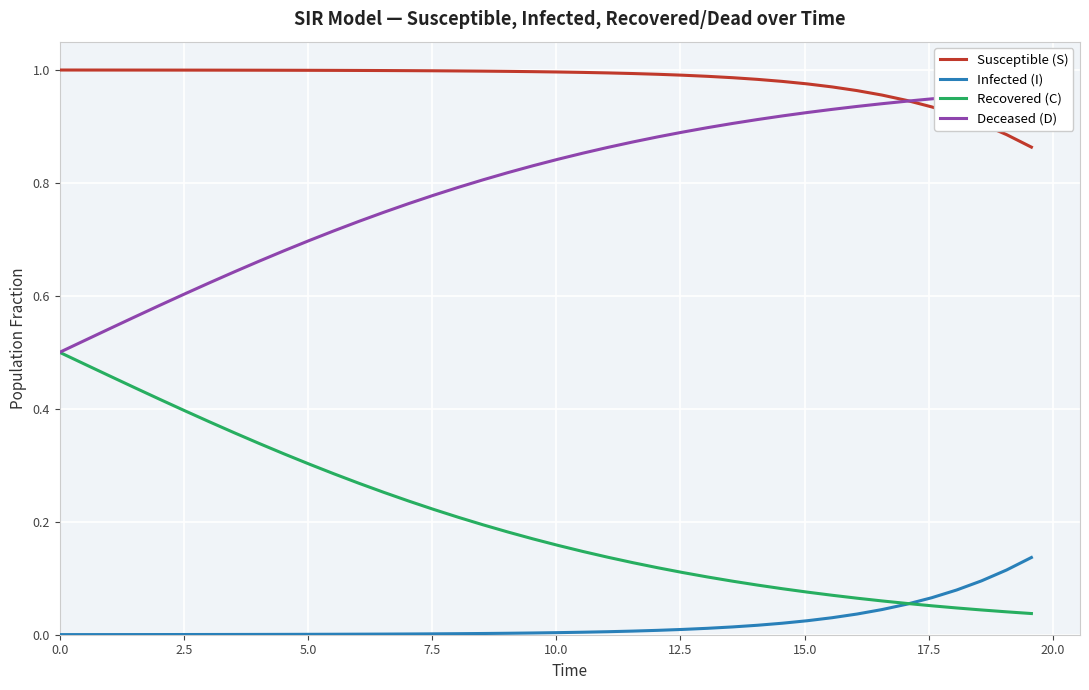

List the series in order of their peak value, highest first.

Susceptible (S), Deceased (D), Recovered (C), Infected (I)